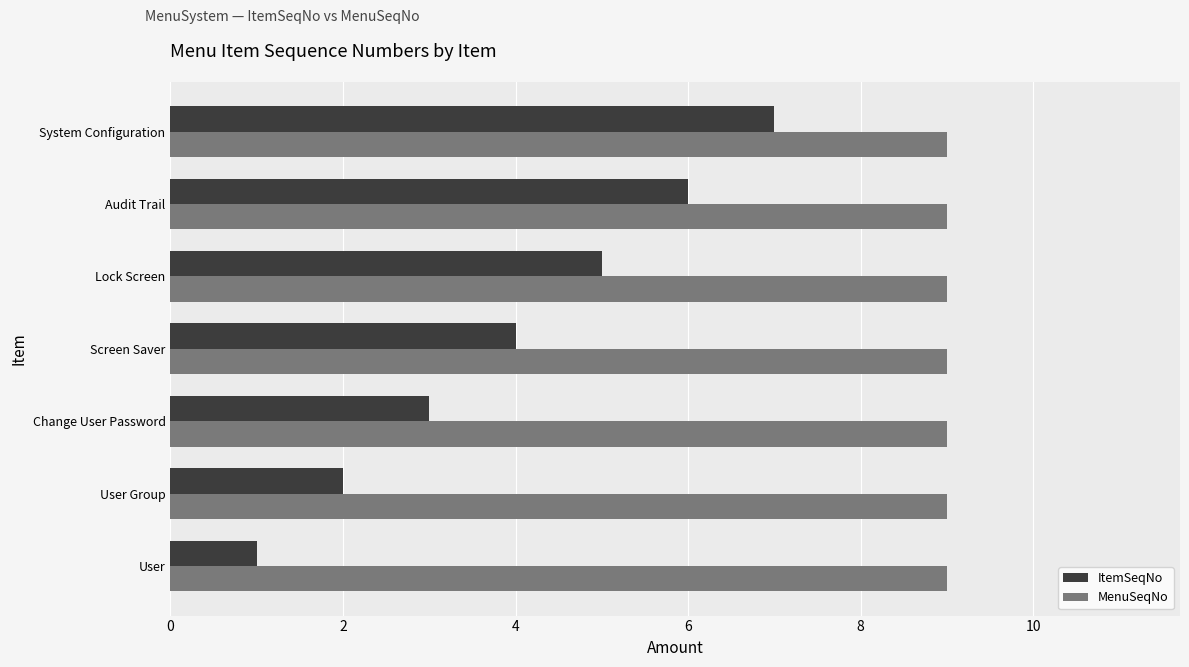

Between Audit Trail and System Configuration, which series saw the biggest shift?

ItemSeqNo